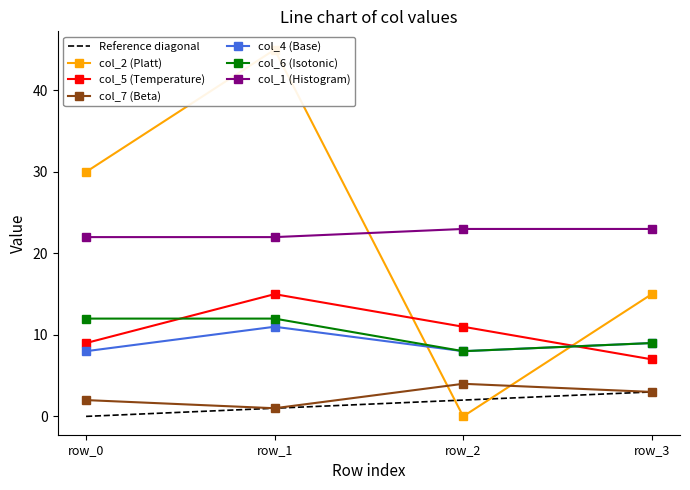

How many col_4 (Base) values are between 8 and 11?

4